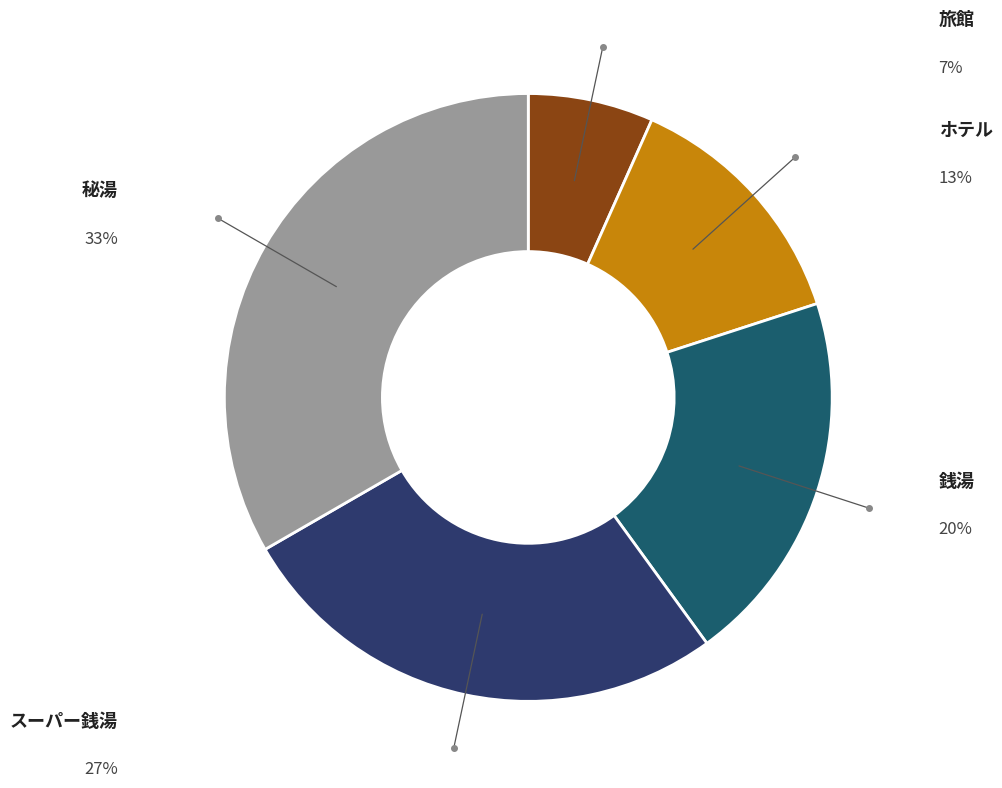

How many slices are in this pie chart?

5